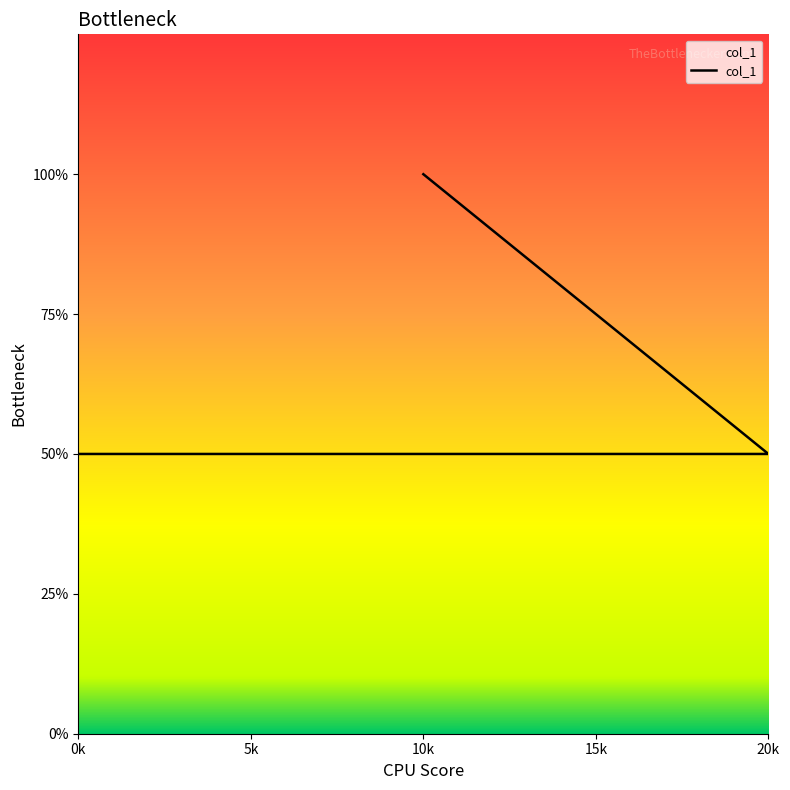

Does the chart have visible grid lines?

No